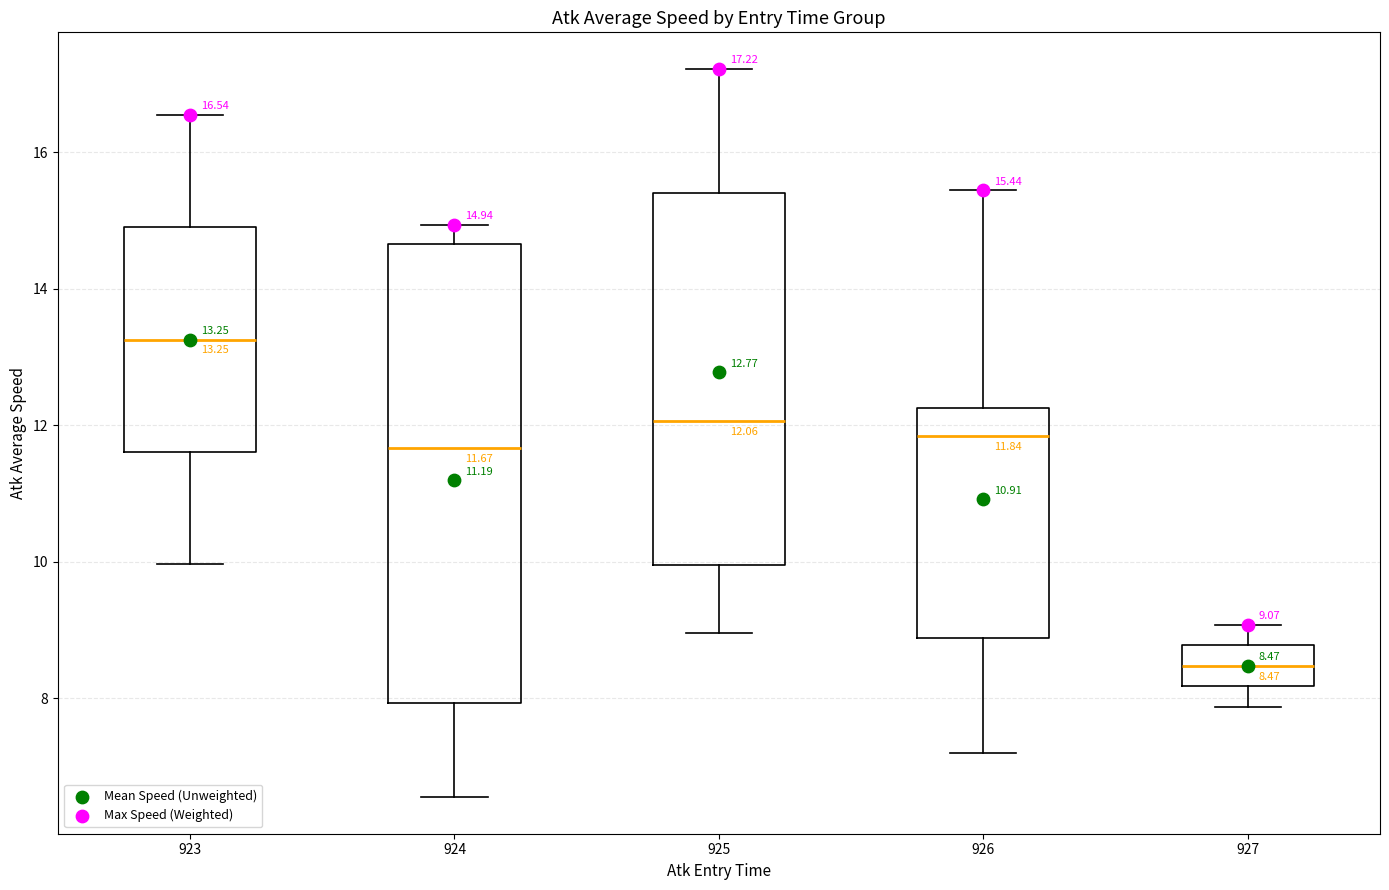

Which box has the highest median line?

923